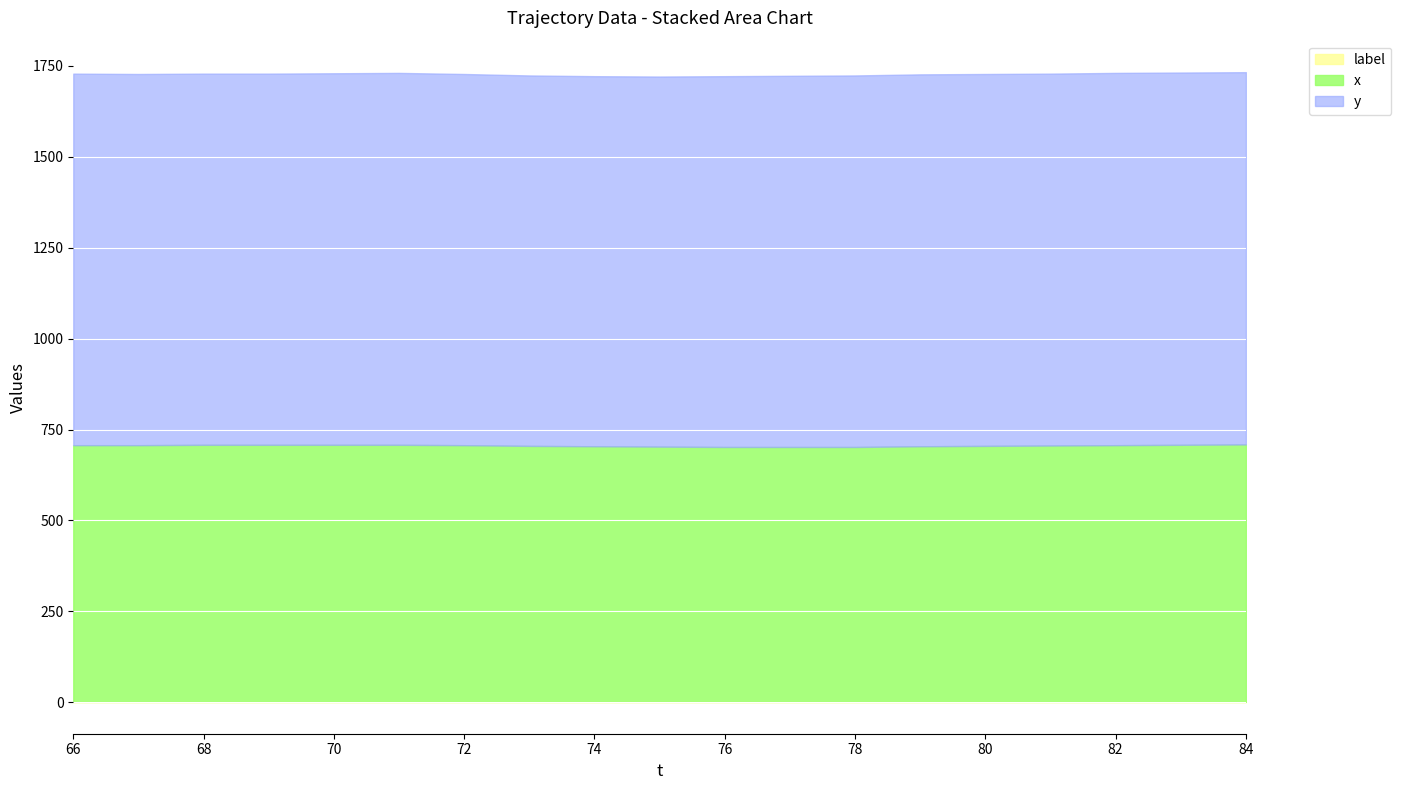

How many values in the x series are below 706?

9